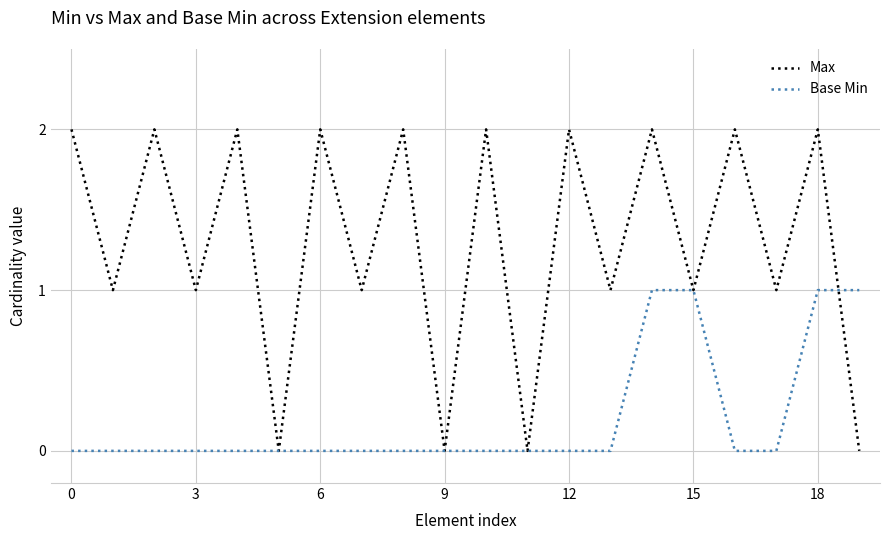

List the series in order of their overall mean, lowest first.

Base Min, Max